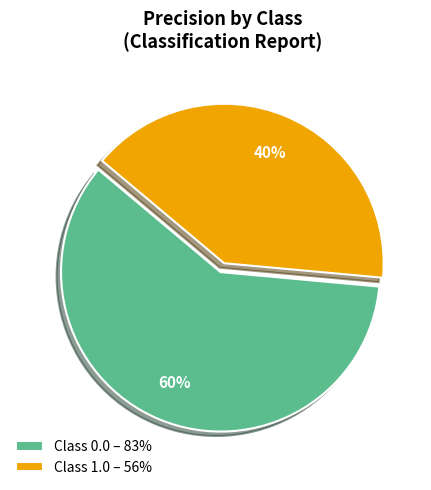

Which category has the smallest portion of the pie?

Class 1.0 – 56%